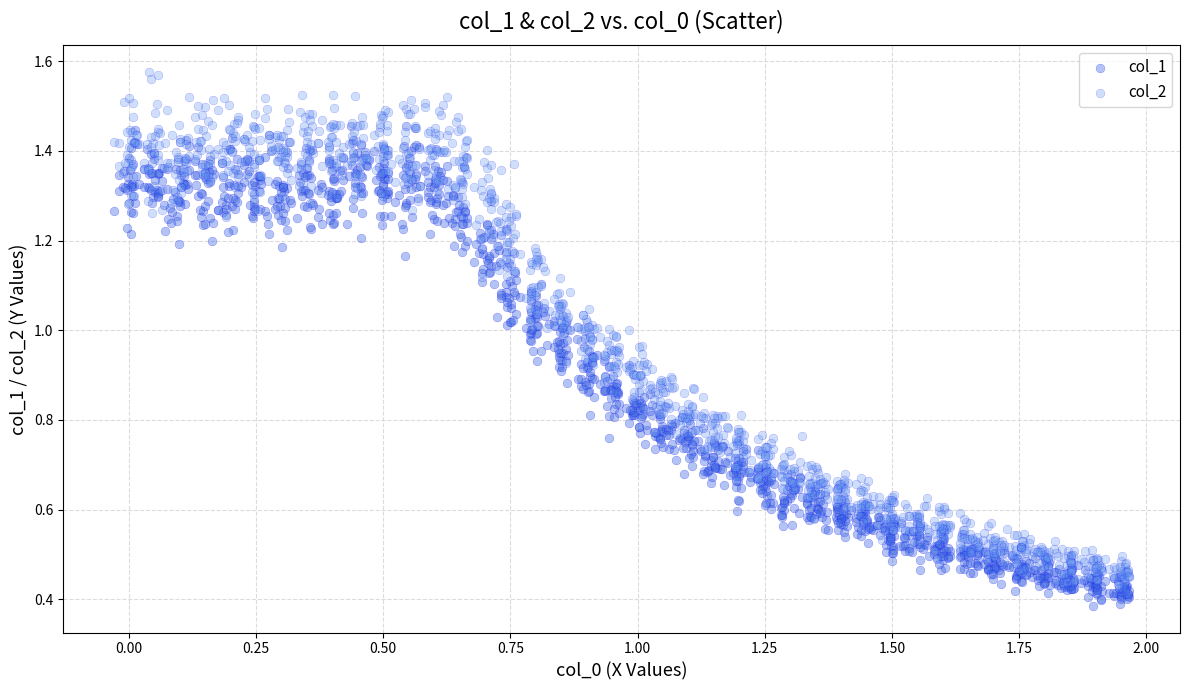

Which series has the largest Y range (max minus min)?

col_2